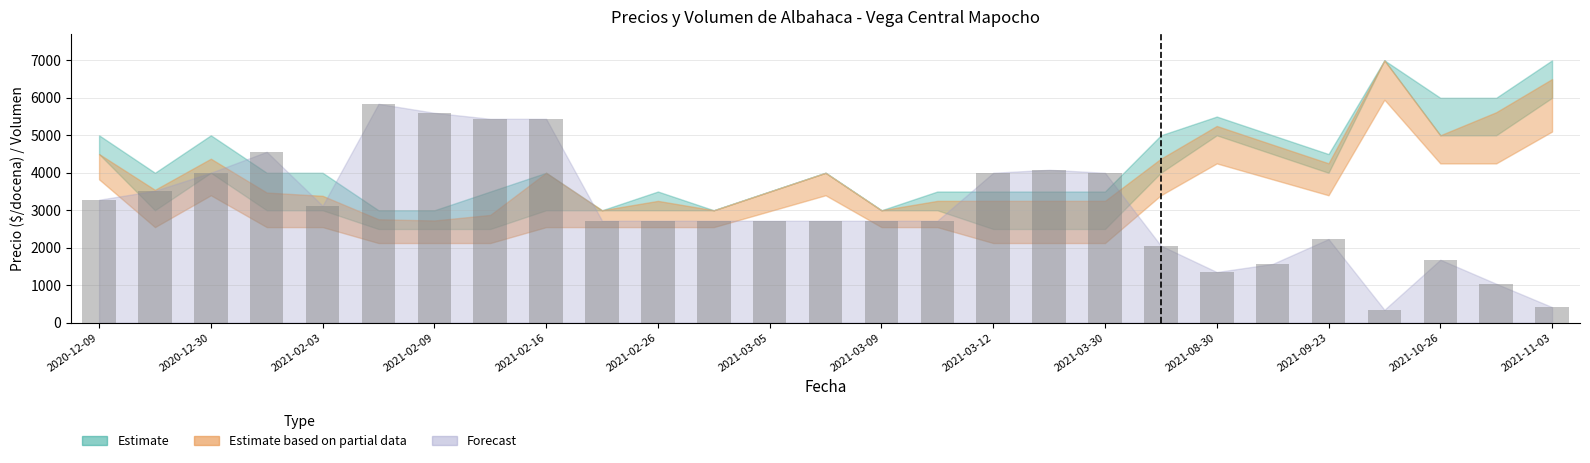

What is the value of the 13th bar from the left?

2720